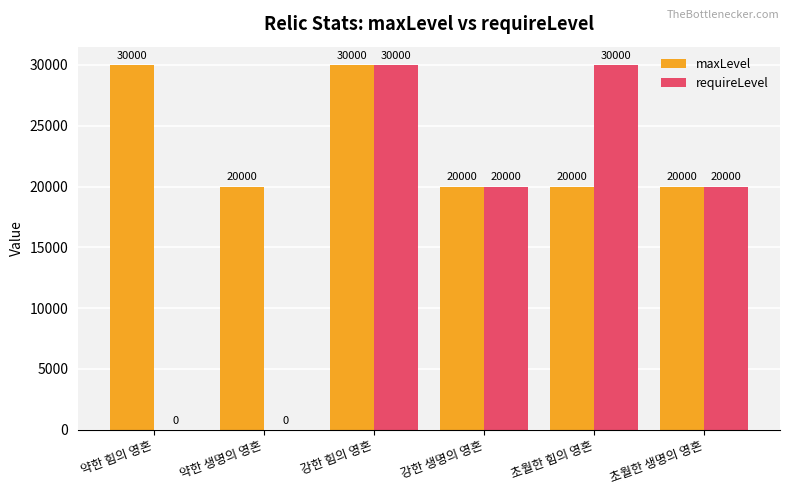

Count the number of data series in this chart.

2